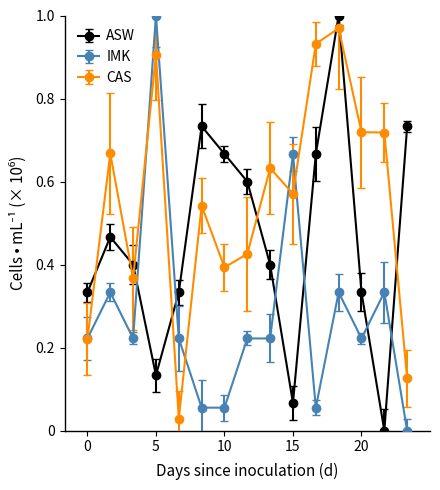

Which series ends up on top after the final intersection of CAS and ASW?

ASW